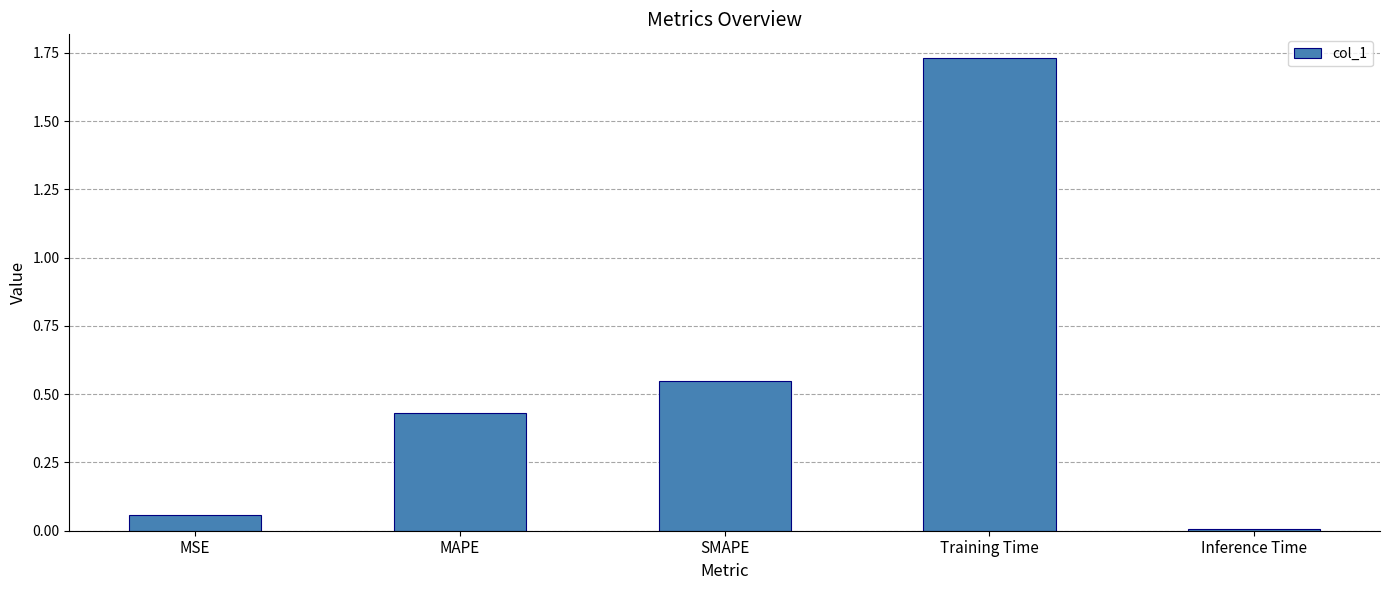

Which category has the lowest value across all series?

Inference Time